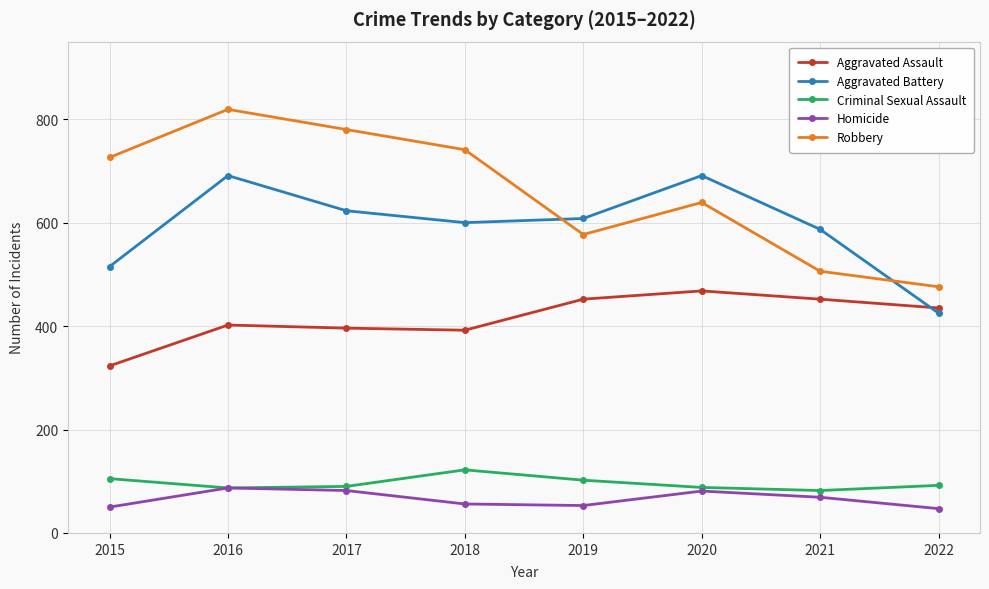

Count the number of data series in this chart.

5